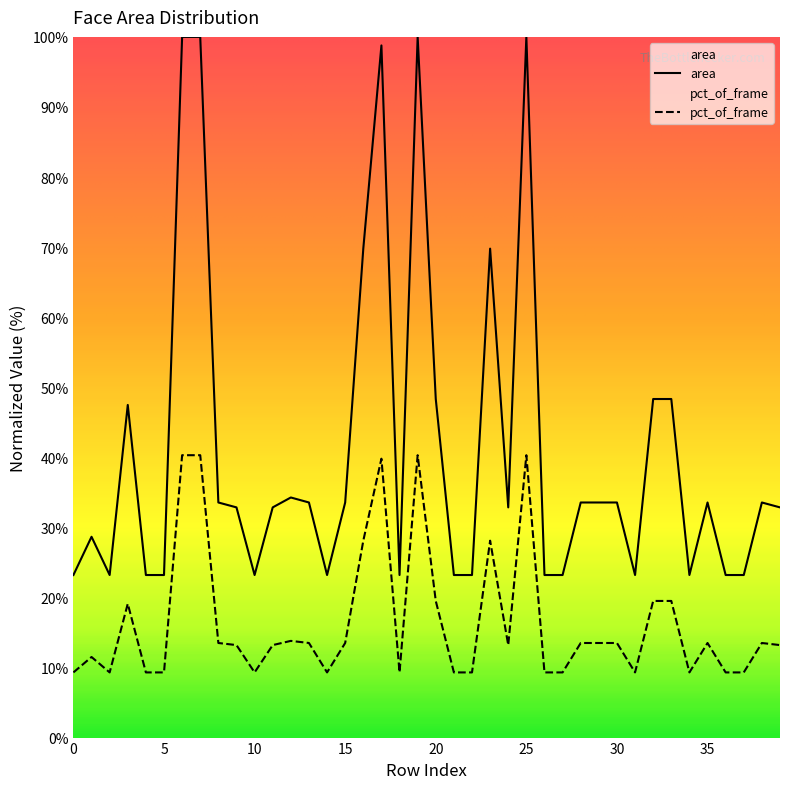

True or false: area and pct_of_frame cross at least once.

False